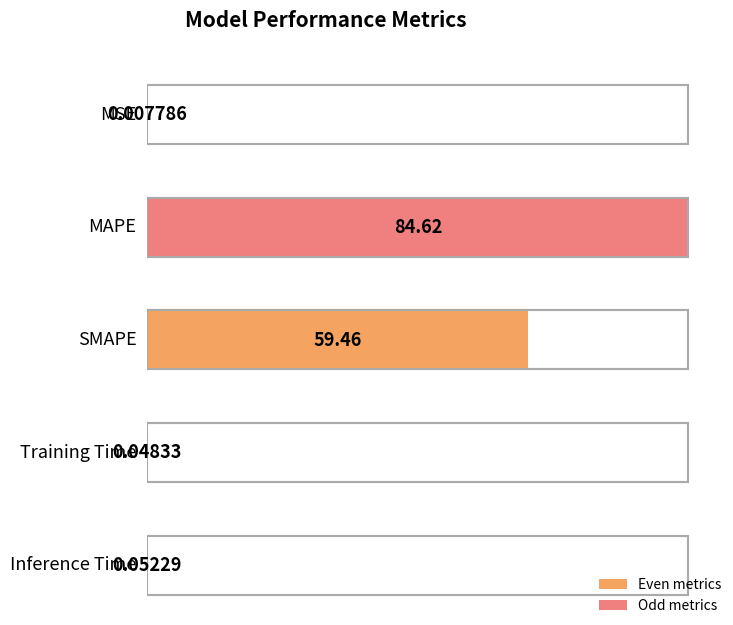

What is the label of the 2nd bar from the left?

MAPE